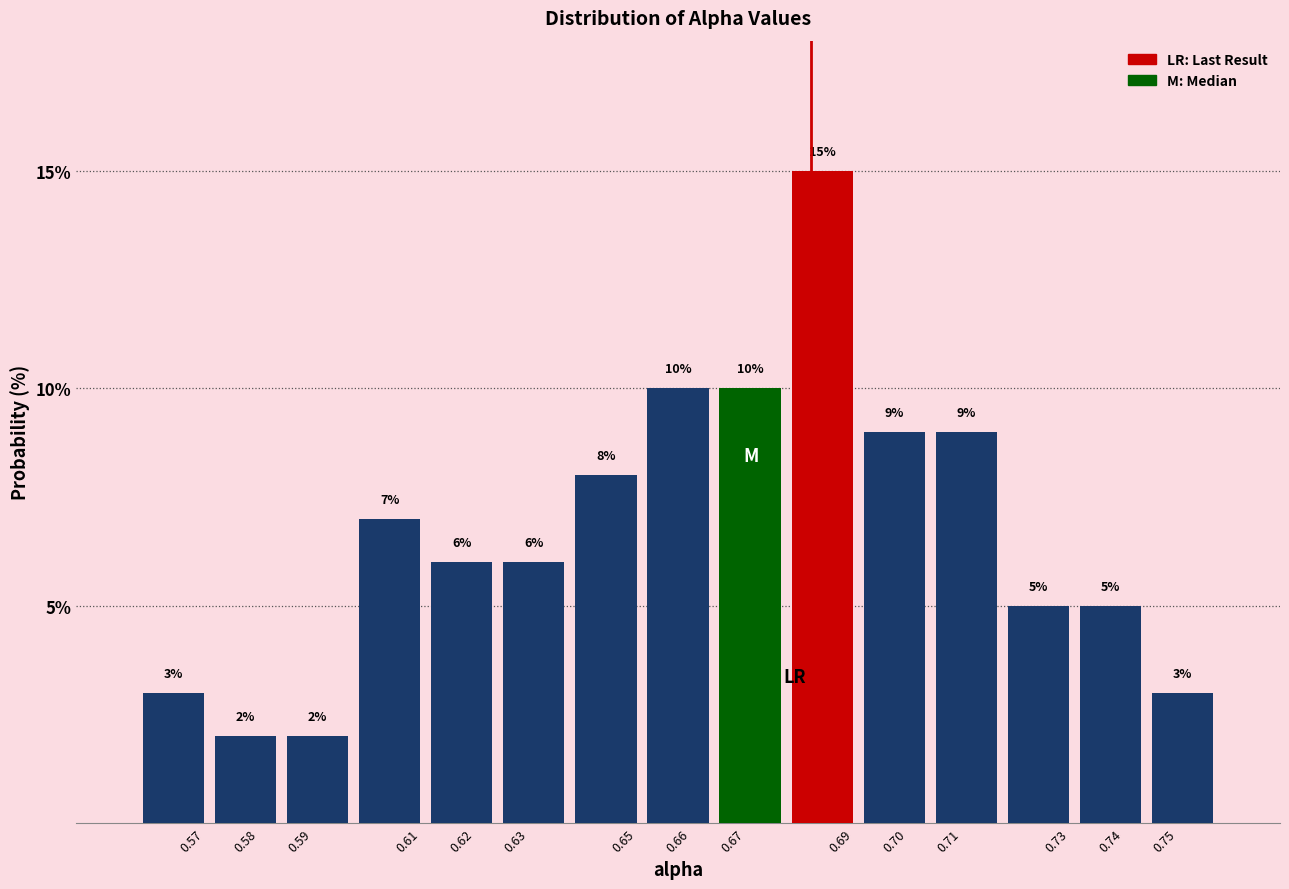

Reading left to right, list every bar in this chart as the range it spans on the x-axis followed by its height. The bar edges are not printed on the chart, so give them approximately, as read against the axis.

0.560 to 0.573: 3
0.573 to 0.587: 2
0.587 to 0.600: 2
0.600 to 0.613: 7
0.613 to 0.627: 6
0.627 to 0.640: 6
0.640 to 0.653: 8
0.653 to 0.667: 10
0.667 to 0.680: 10
0.680 to 0.693: 15
0.693 to 0.707: 9
0.707 to 0.720: 9
0.720 to 0.733: 5
0.733 to 0.747: 5
0.747 to 0.760: 3